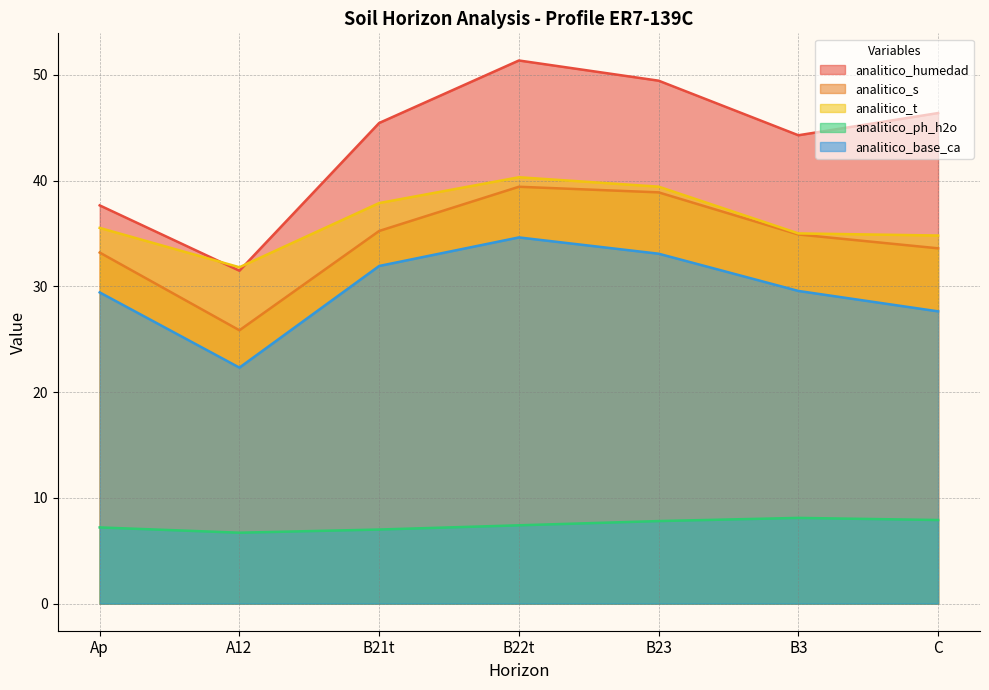

Is the value of analitico_t at Ap greater than the value of analitico_s at B3?

Yes